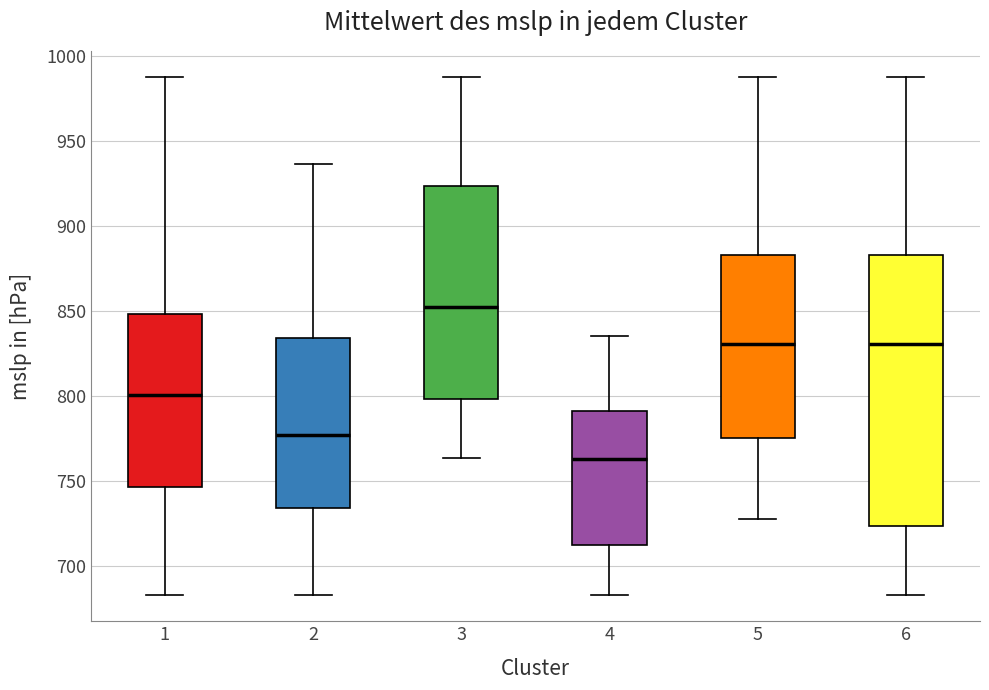

Where does the upper whisker of the box at x = 3 end on the y-axis? The values are not printed on the chart, so give them approximately, as read against the axis.

990